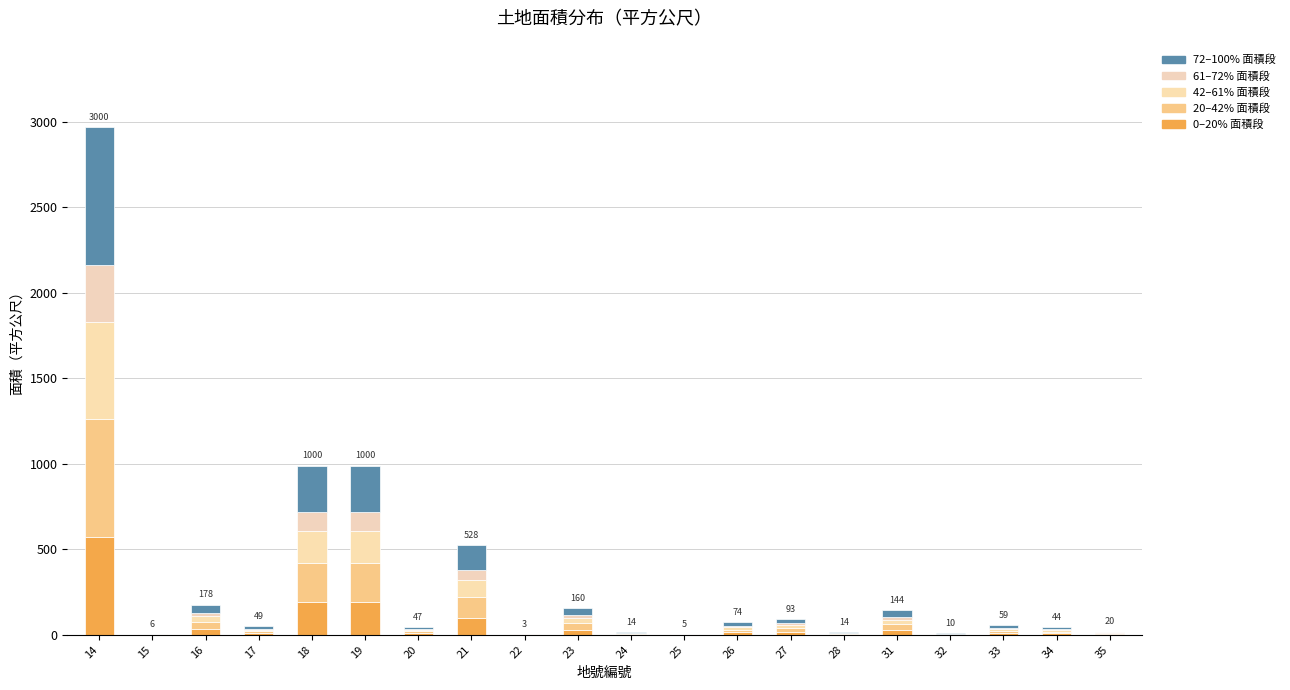

True or false: 20–42% 面積段 has a value of 0.8 at 15.

False